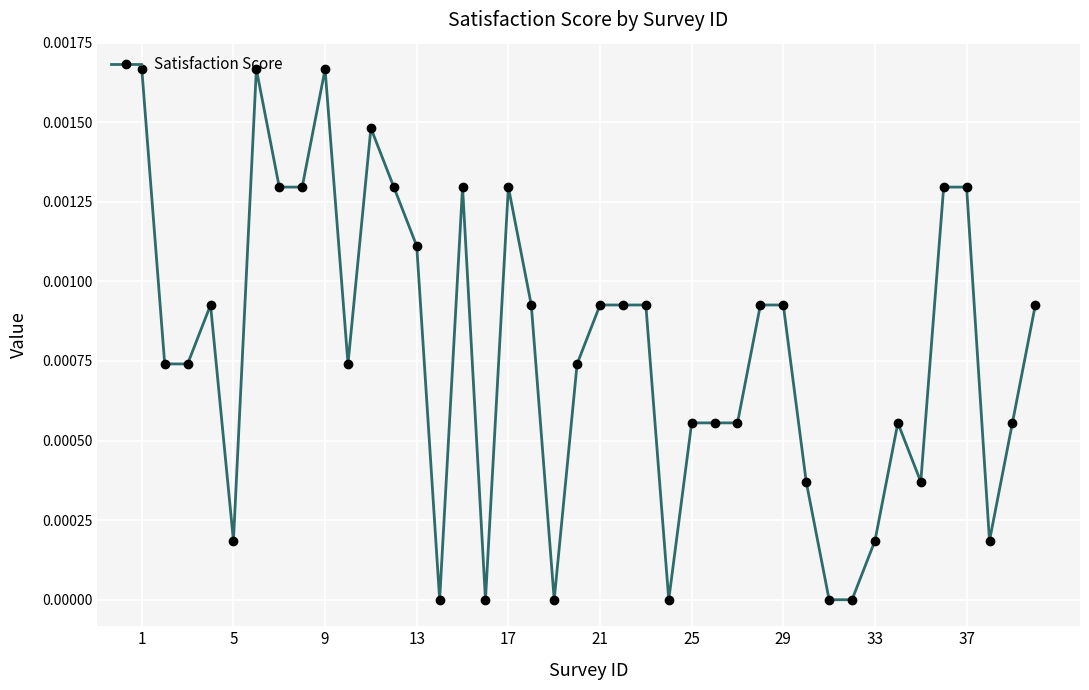

True or false: the data has more than 2 interior local peaks.

True